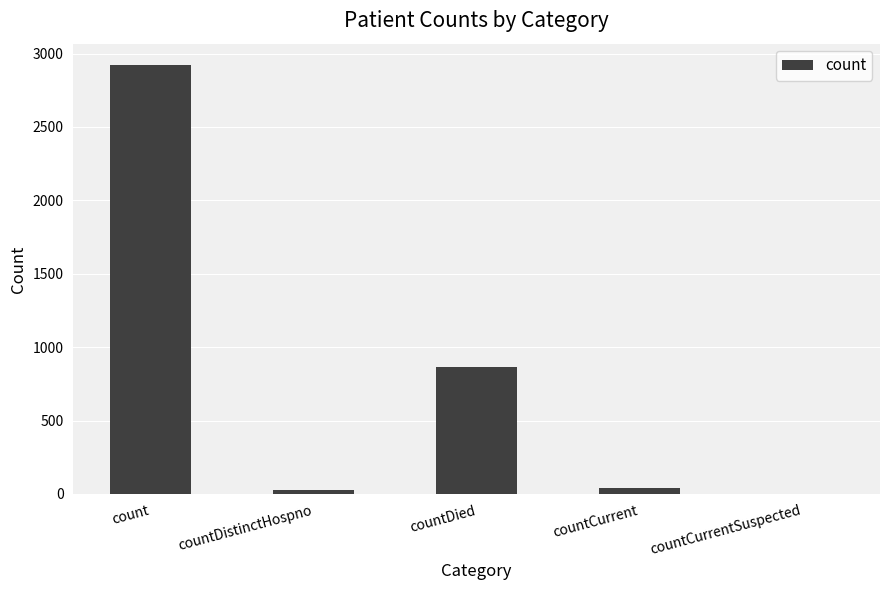

What is the greatest value displayed?

2921